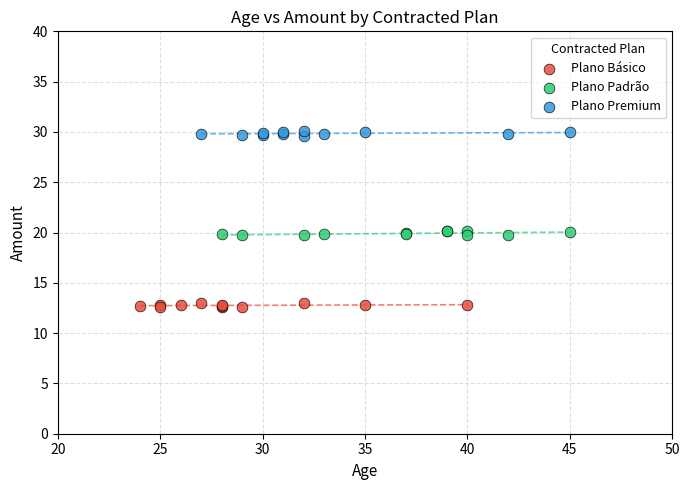

What are all the series names shown in the legend?

Plano Básico, Plano Padrão, Plano Premium